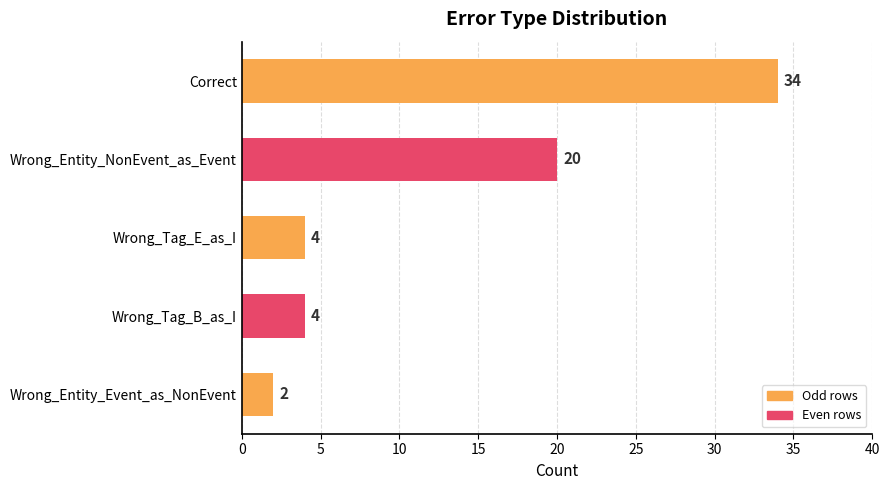

What is the label of the 2nd bar from the top?

Wrong_Entity_NonEvent_as_Event